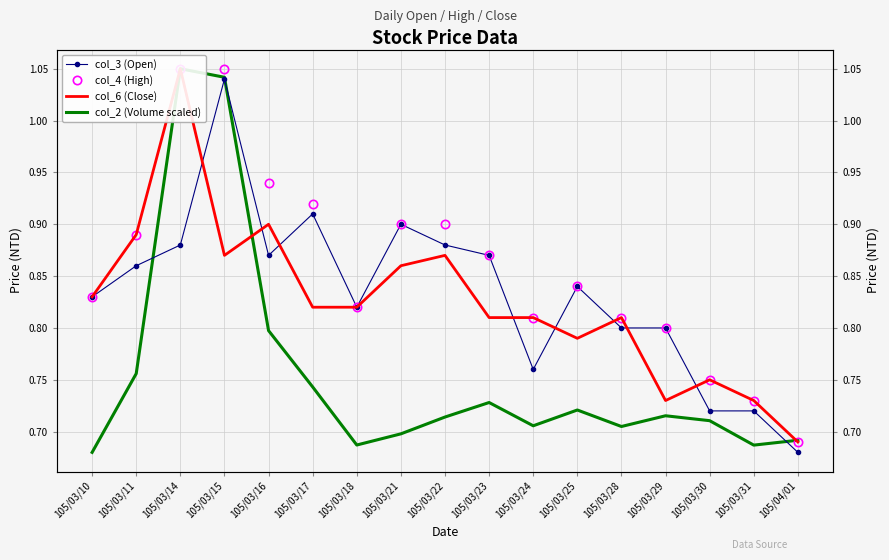

How many lines are shown in the chart?

4